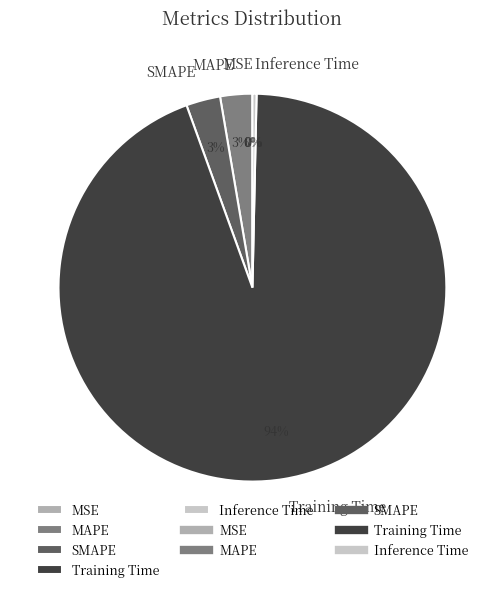

To the nearest percent, what is the combined percentage of Inference Time and MAPE?

3%